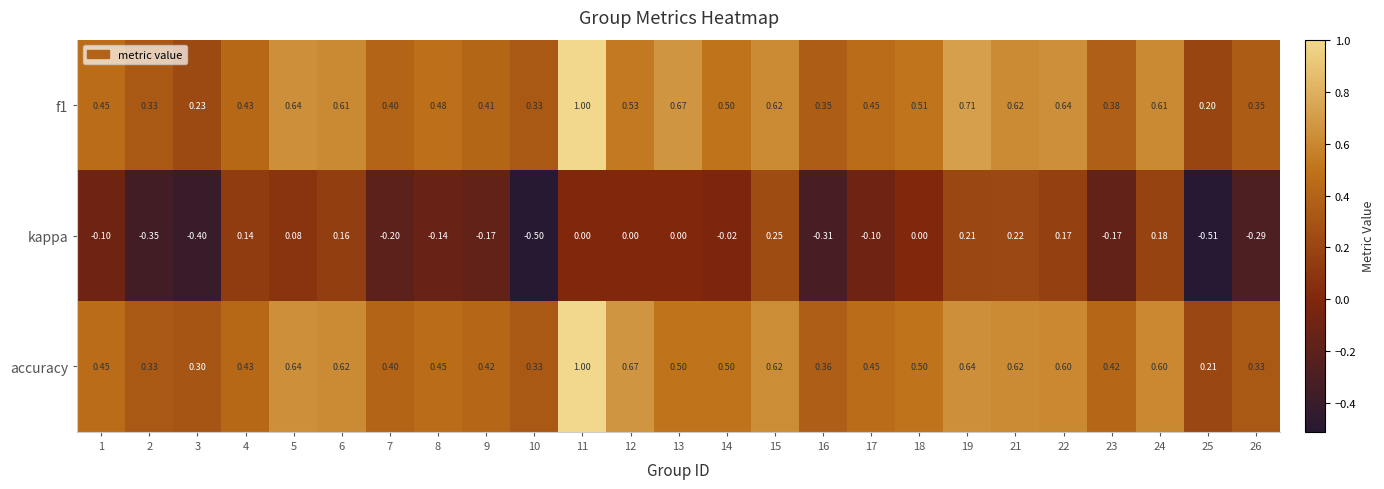

Which series changed the most between 8 and 10?

kappa